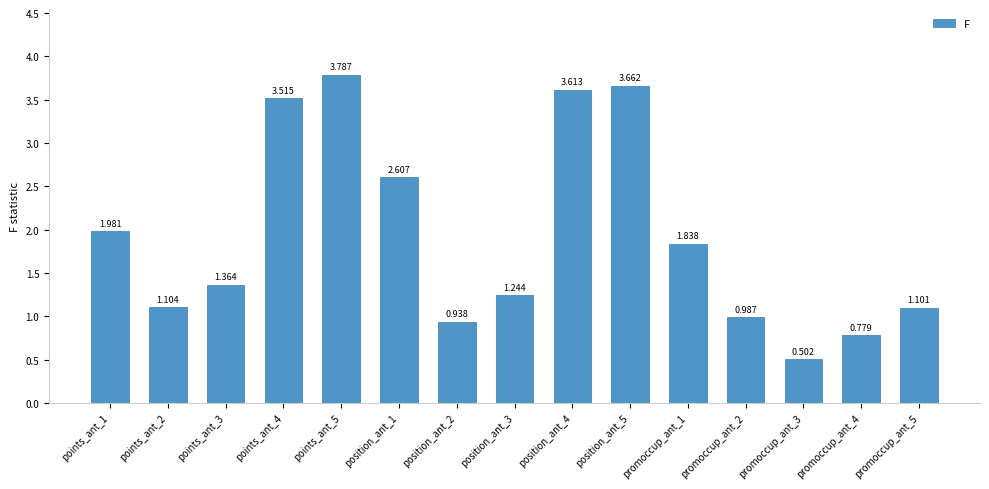

What is the sum of the values at promoccup_ant_2 and position_ant_1?

3.6